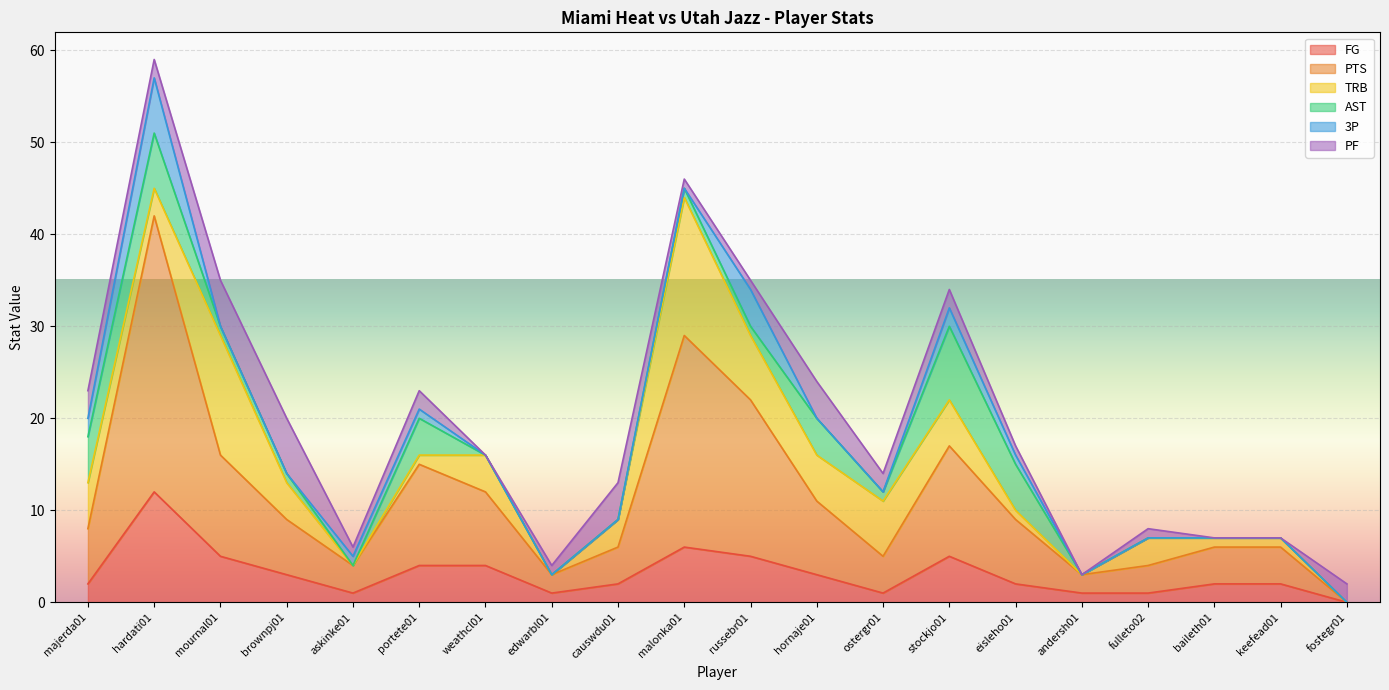

The value of TRB at russebr01 is 7. True or false?

True